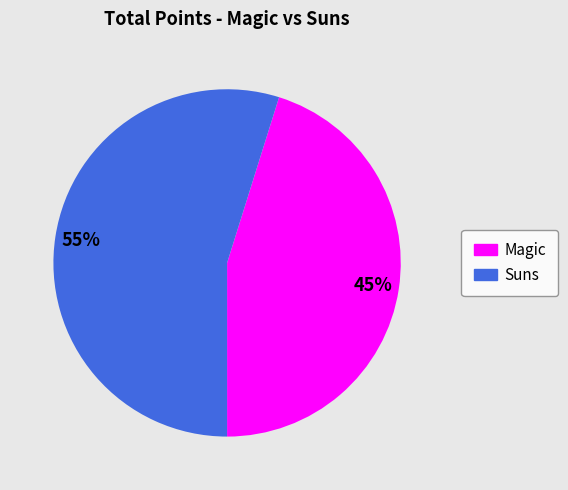

Combined, do Magic and Suns account for over 50%?

Yes